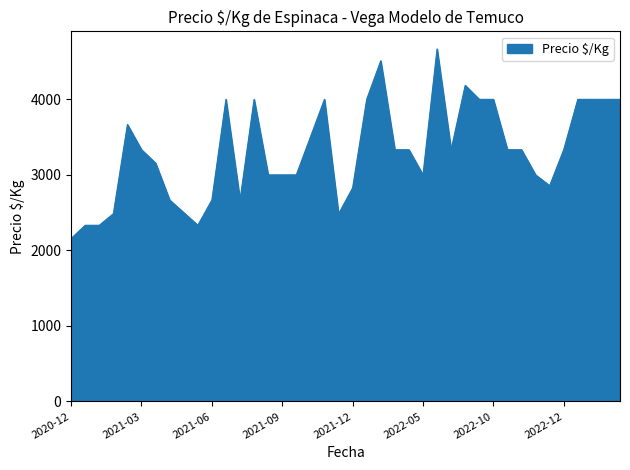

What is the difference between the maximum and minimum values?

2509